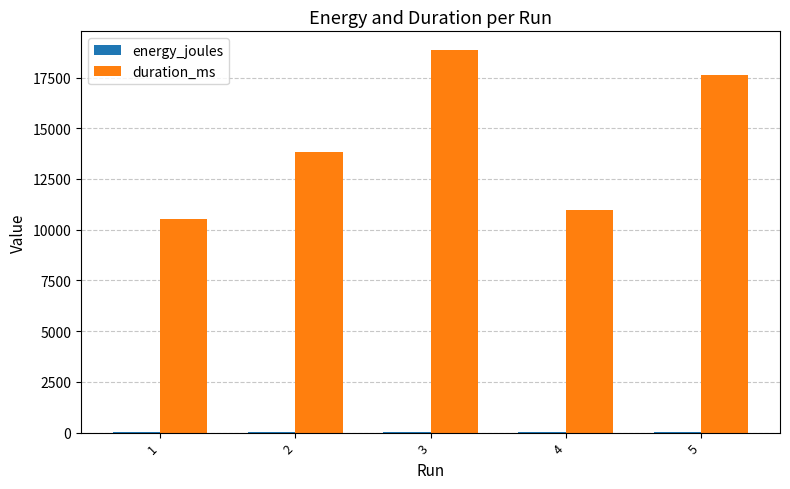

Which series has the largest total across all categories?

duration_ms